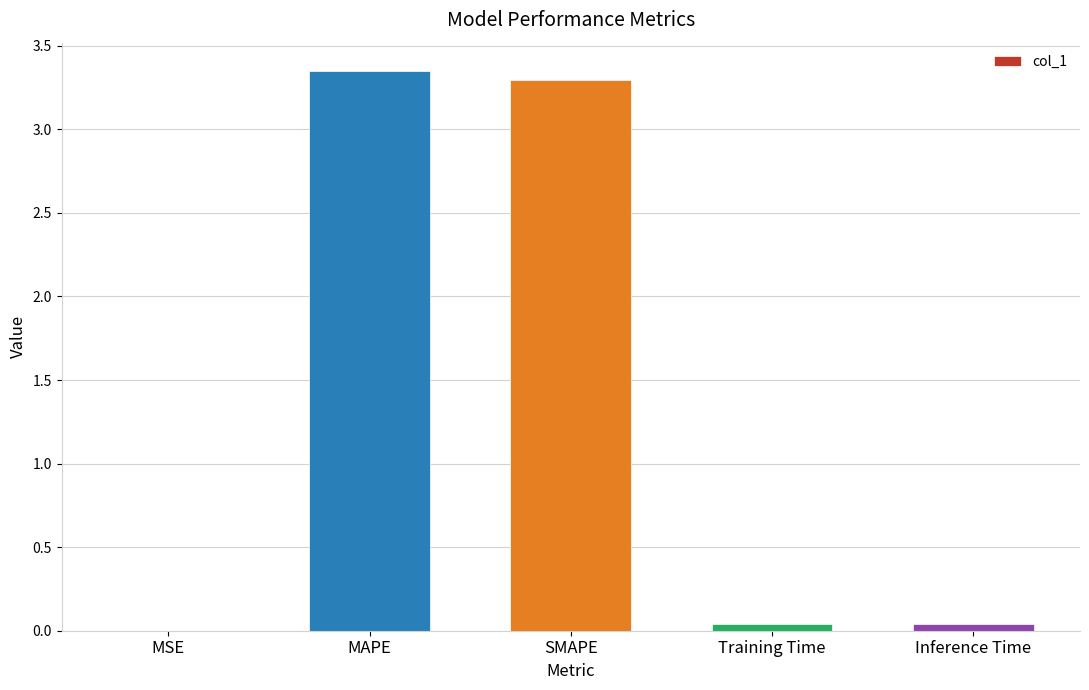

What is the difference between the values at MSE and SMAPE?

3.3